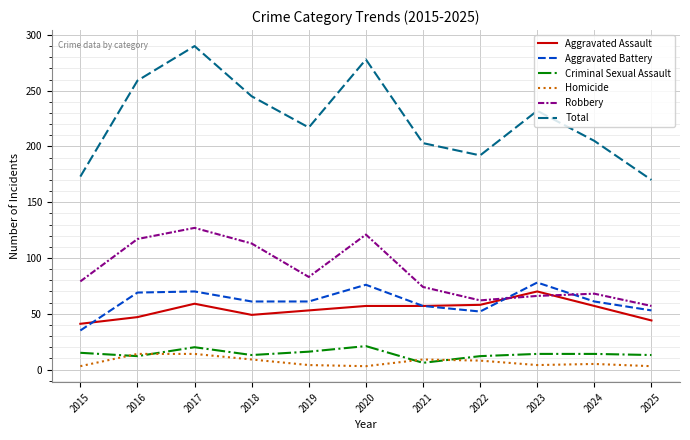

Which series has the largest range (max minus min)?

Total